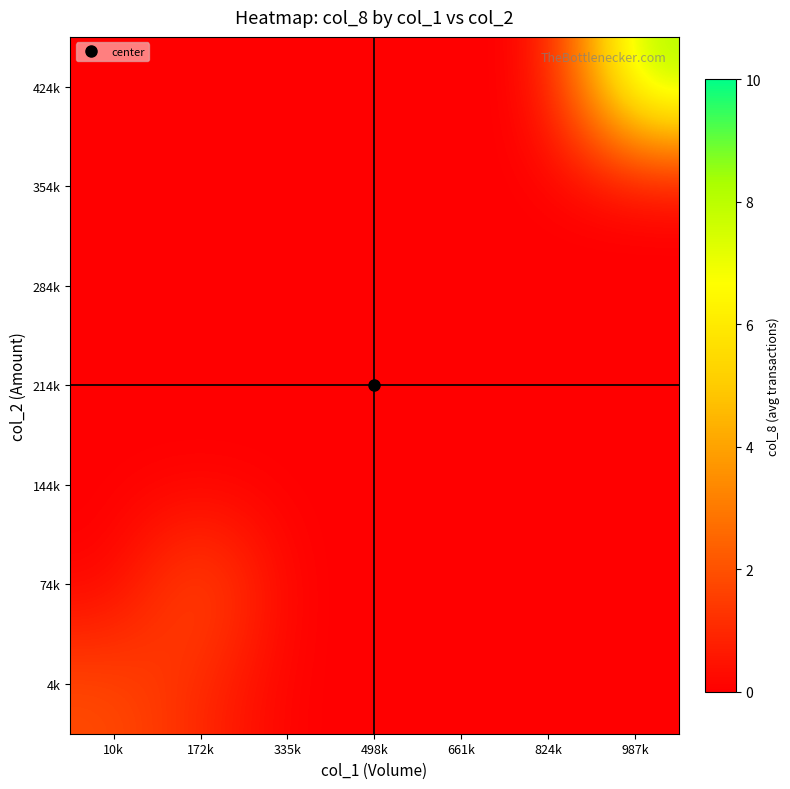

Count the number of categories in the chart.

7